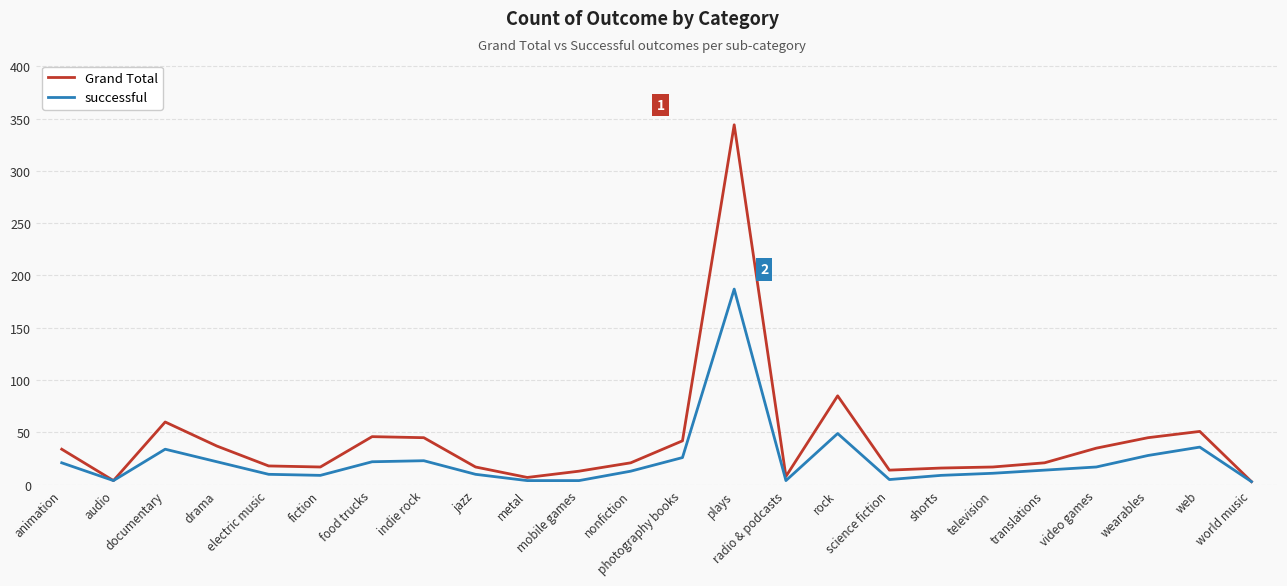

Which series has the widest spread of values?

Grand Total